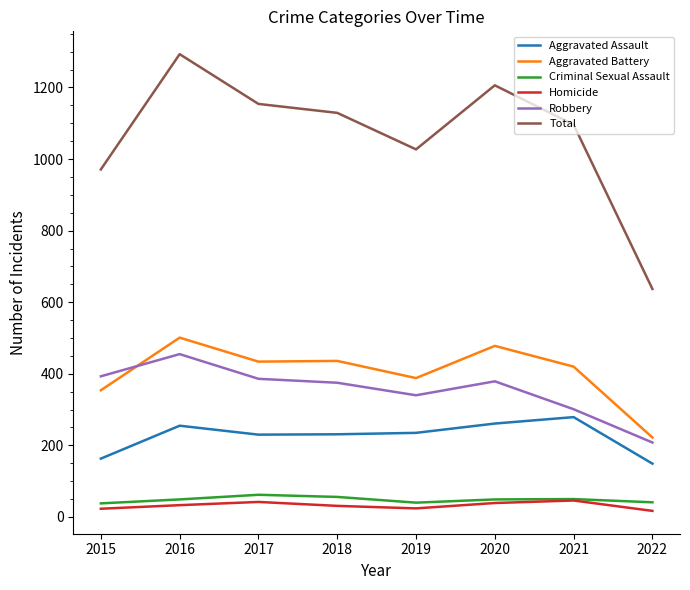

What value does the Criminal Sexual Assault series have at 2015?

38